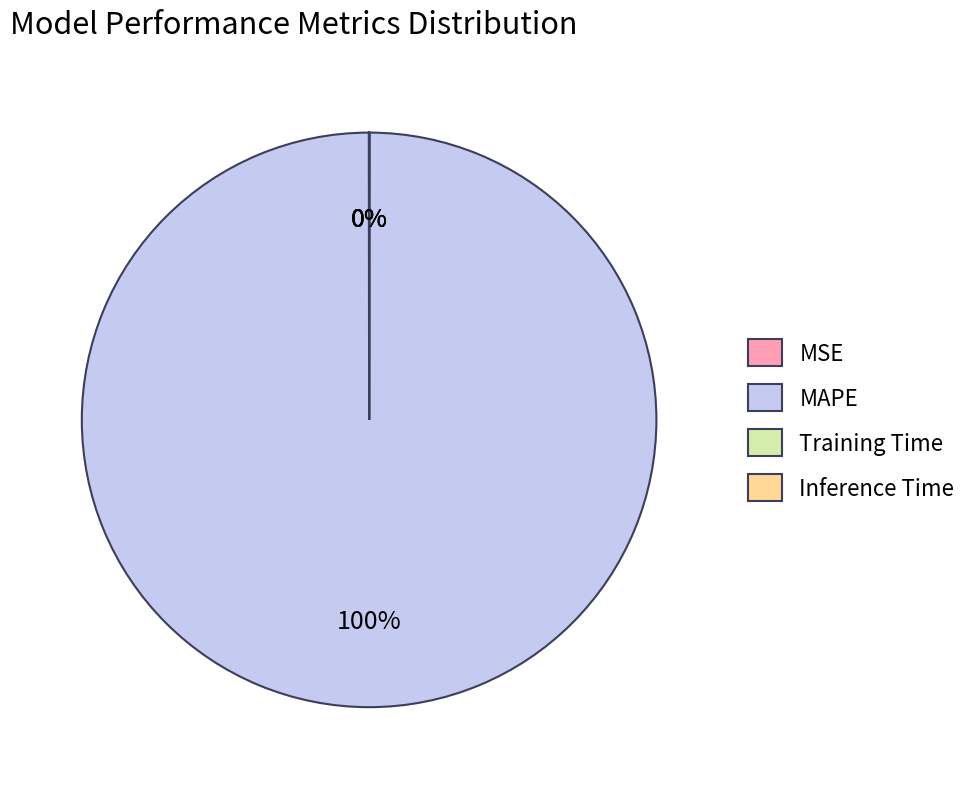

Which category accounts for the majority?

MAPE